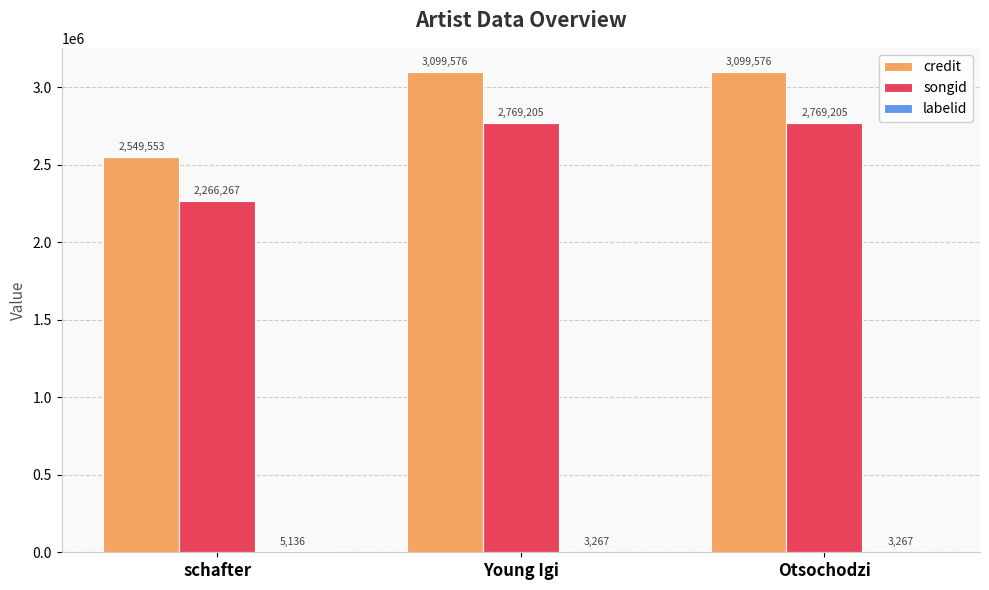

What is the spread (max minus min) of values at schafter?

2544417